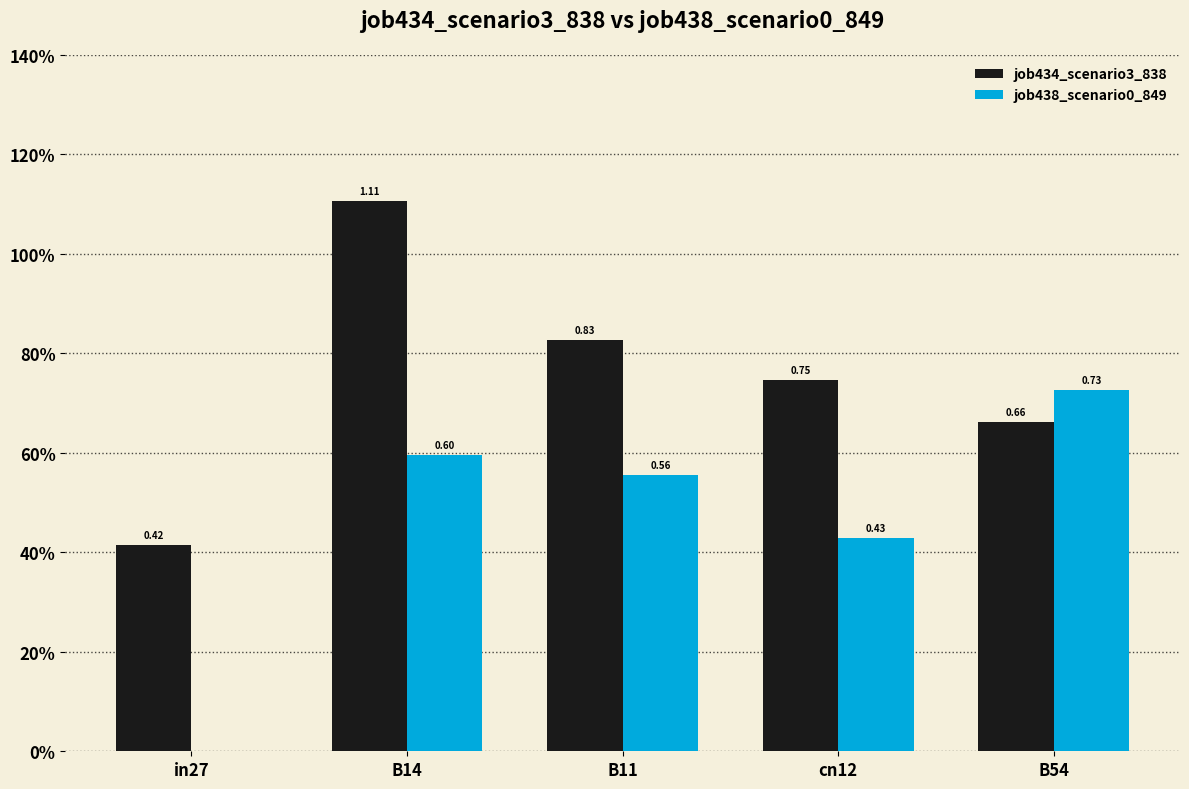

What are all the series names shown in the legend?

job434_scenario3_838, job438_scenario0_849